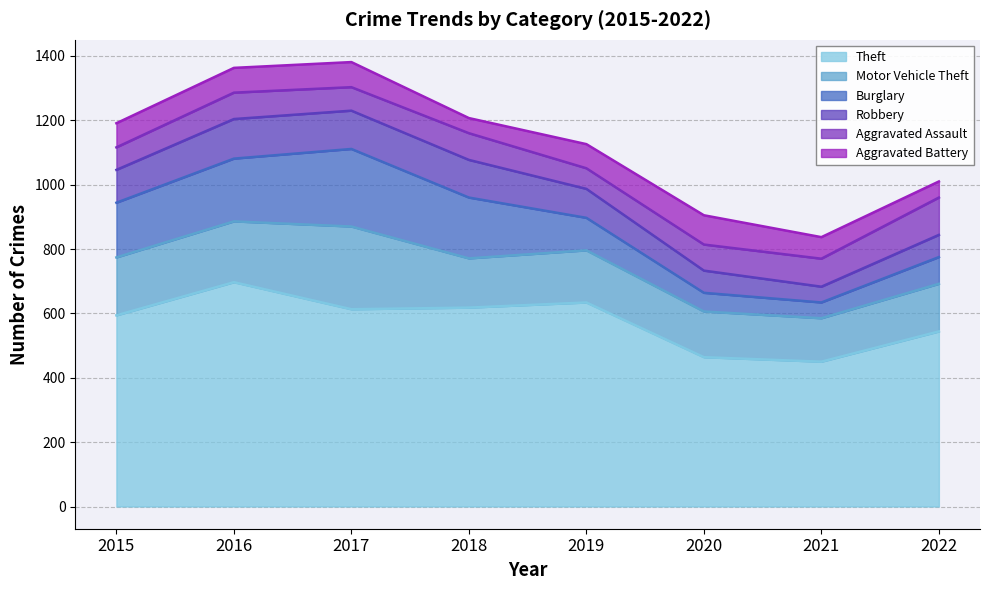

What is the difference between the maximum and minimum values in the Aggravated Battery series?

44